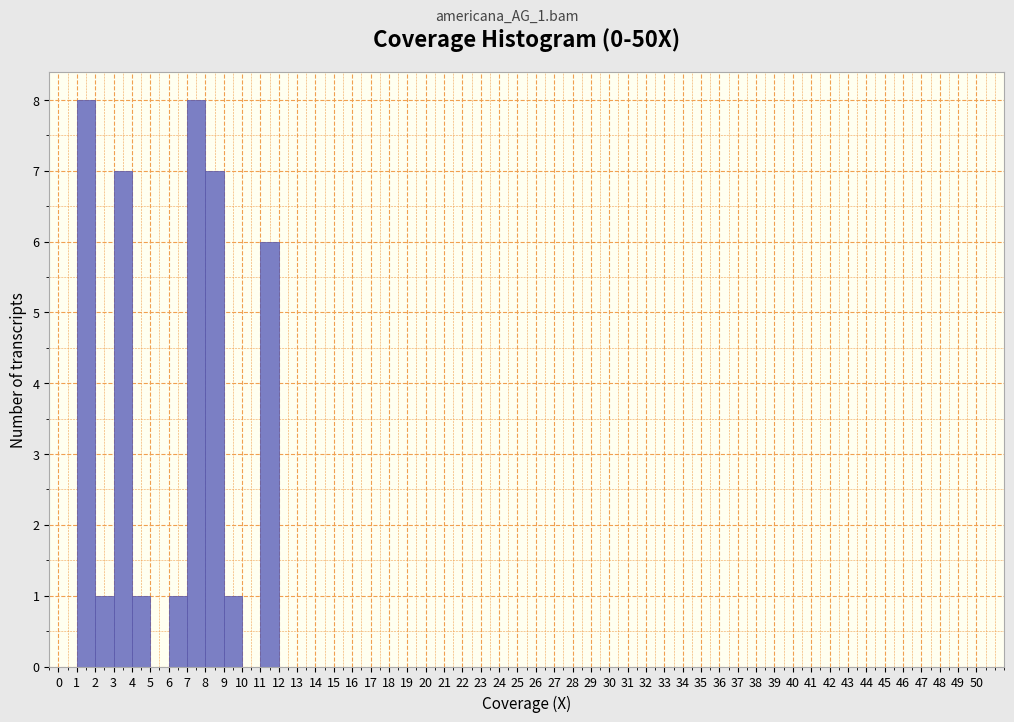

What is the height of the bar covering 1 to 2 on the x-axis? The values are not printed on the chart, so give them approximately, as read against the axis.

8